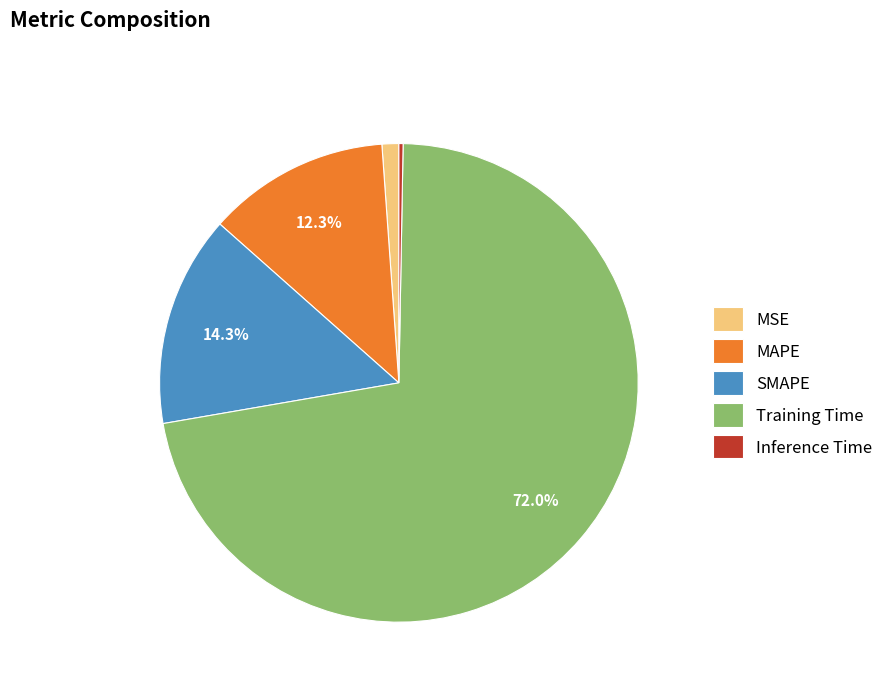

Do MAPE and SMAPE together represent more than half of the pie?

No